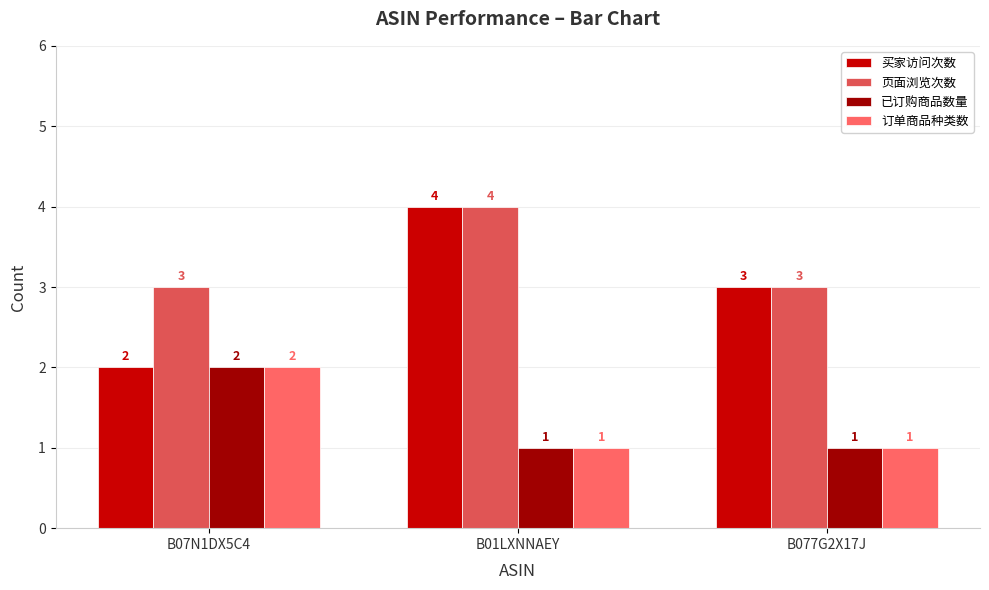

Reading left to right, list all the values displayed in this chart.

买家访问次数: B07N1DX5C4=2	B01LXNNAEY=4	B077G2X17J=3
页面浏览次数: B07N1DX5C4=3	B01LXNNAEY=4	B077G2X17J=3
已订购商品数量: B07N1DX5C4=2	B01LXNNAEY=1	B077G2X17J=1
订单商品种类数: B07N1DX5C4=2	B01LXNNAEY=1	B077G2X17J=1